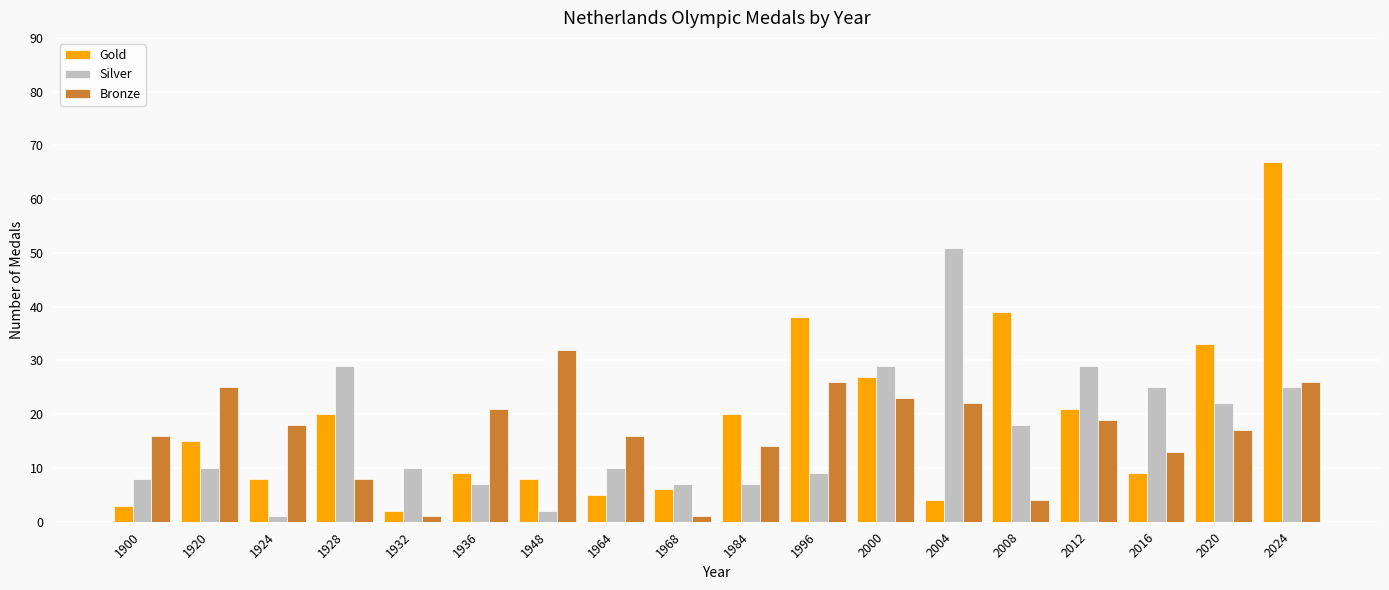

List the series in order of their peak value, highest first.

Gold, Silver, Bronze